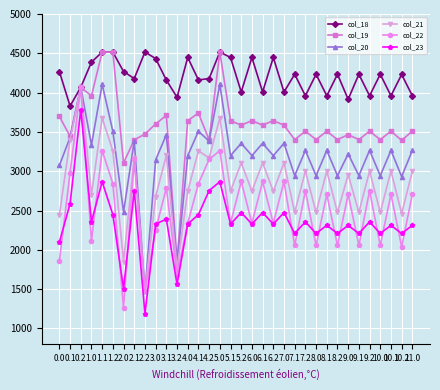

At 0.0, list the series in order from largest to smallest.

col_18, col_19, col_20, col_21, col_23, col_22